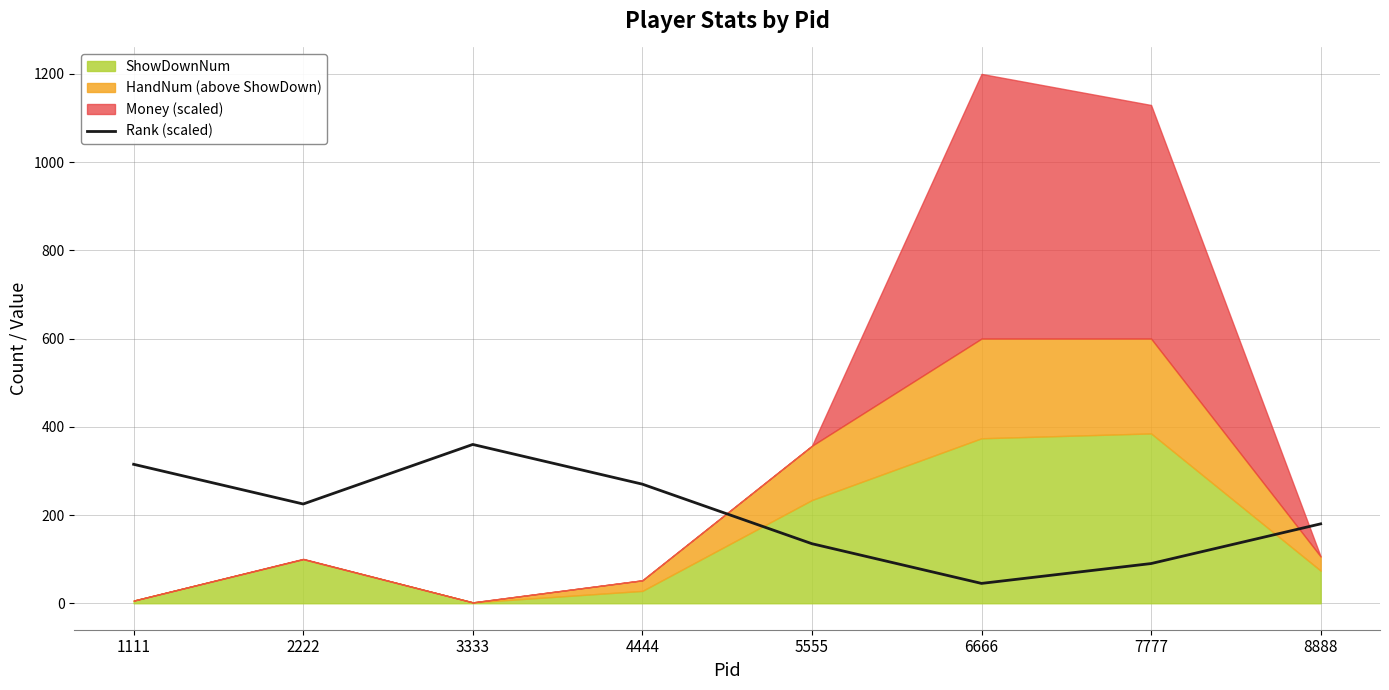

What is the maximum value for Rank (scaled)?

360